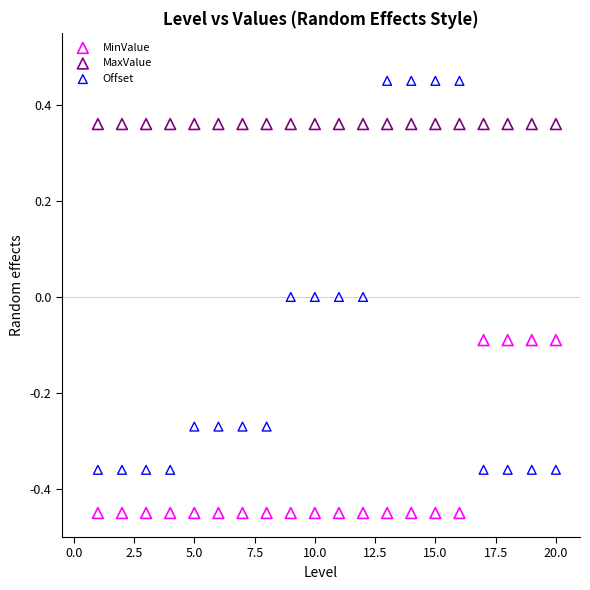

Which series reaches the maximum Y coordinate?

Offset